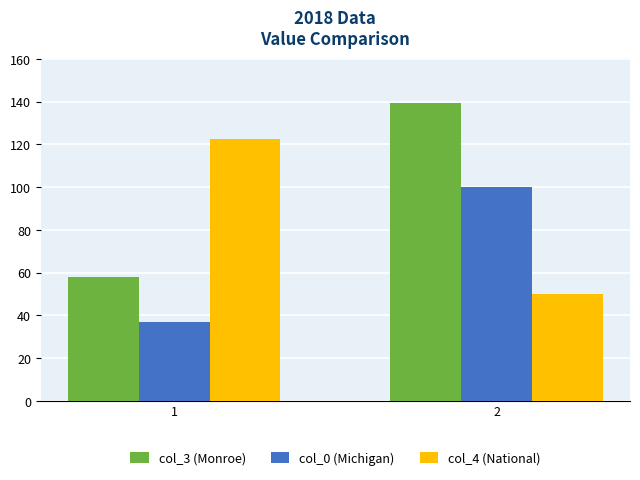

Reading right to left, transcribe all the data shown in this chart.

col_3 (Monroe): 139.5	58.1
col_0 (Michigan): 100.0	36.8
col_4 (National): 50.0	122.4